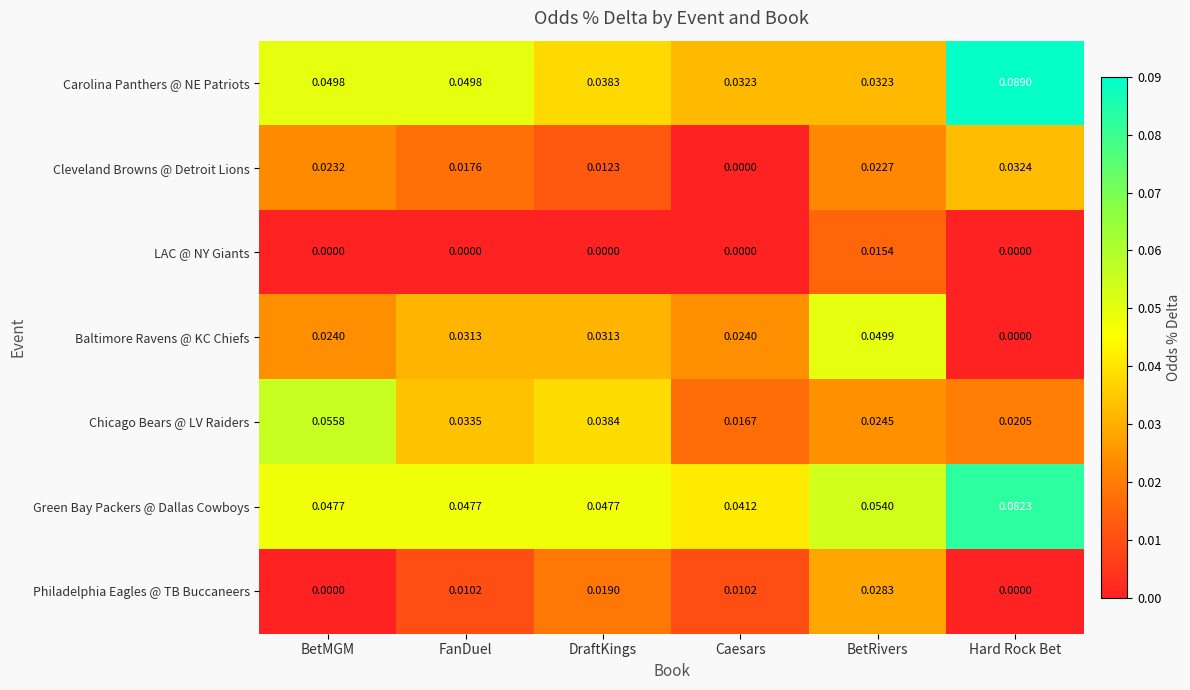

At which category is the sum across all series the highest?

BetRivers